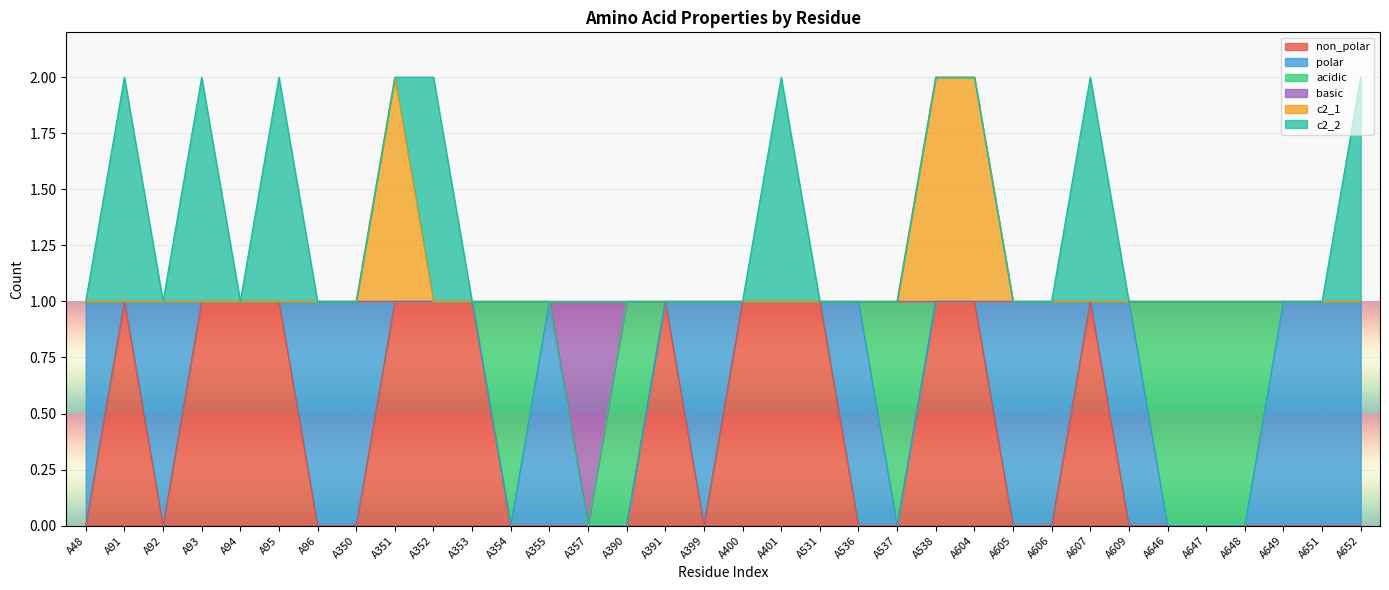

What are all the series names shown in the legend?

non_polar, polar, acidic, basic, c2_1, c2_2